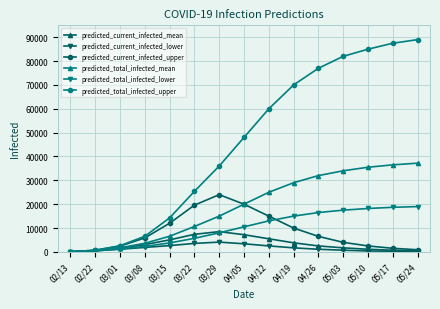

Which series has the widest spread of values?

predicted_total_infected_upper